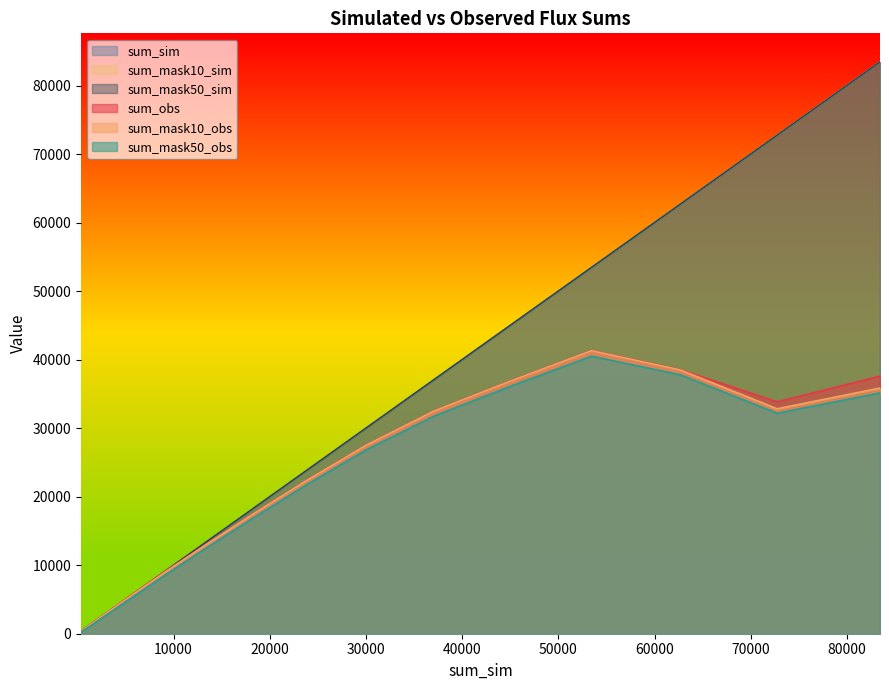

Count the number of data series in this chart.

6